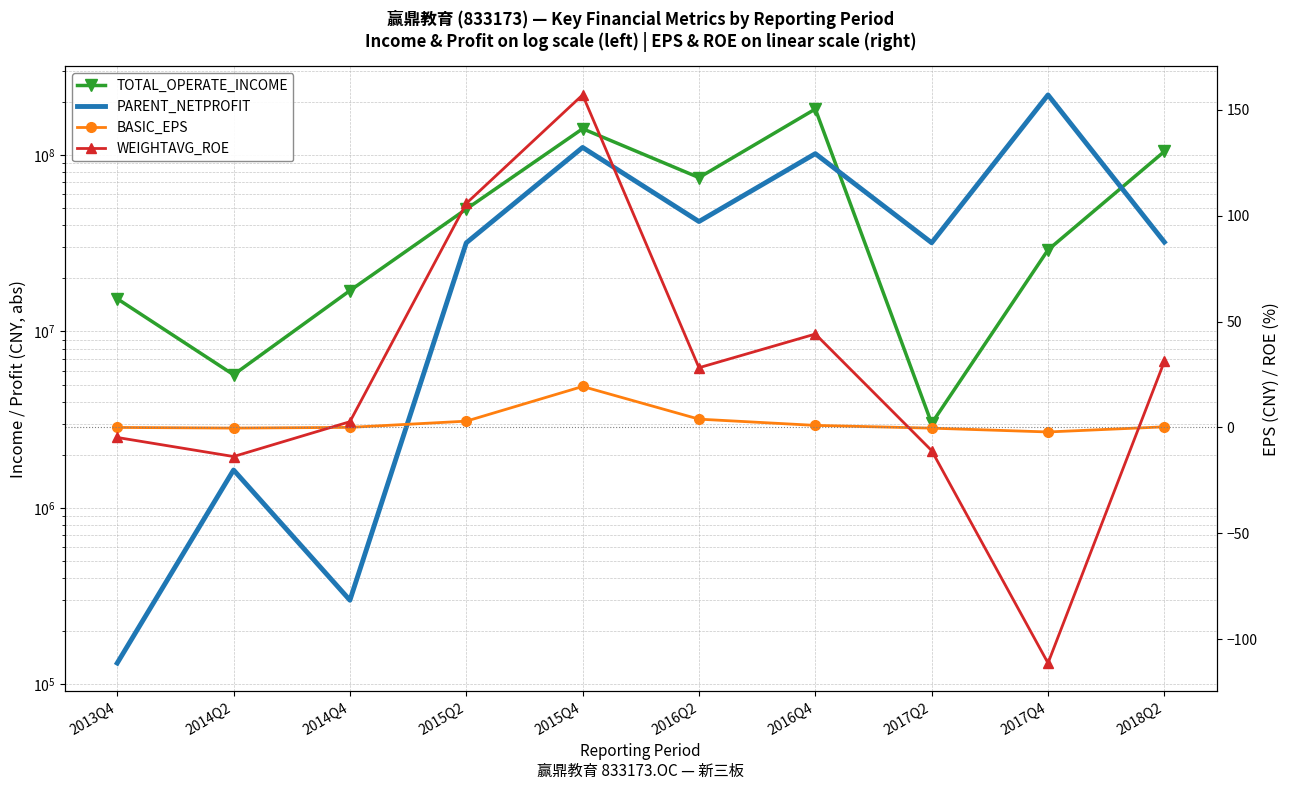

What is the label of the 9th point from the right?

2014Q2